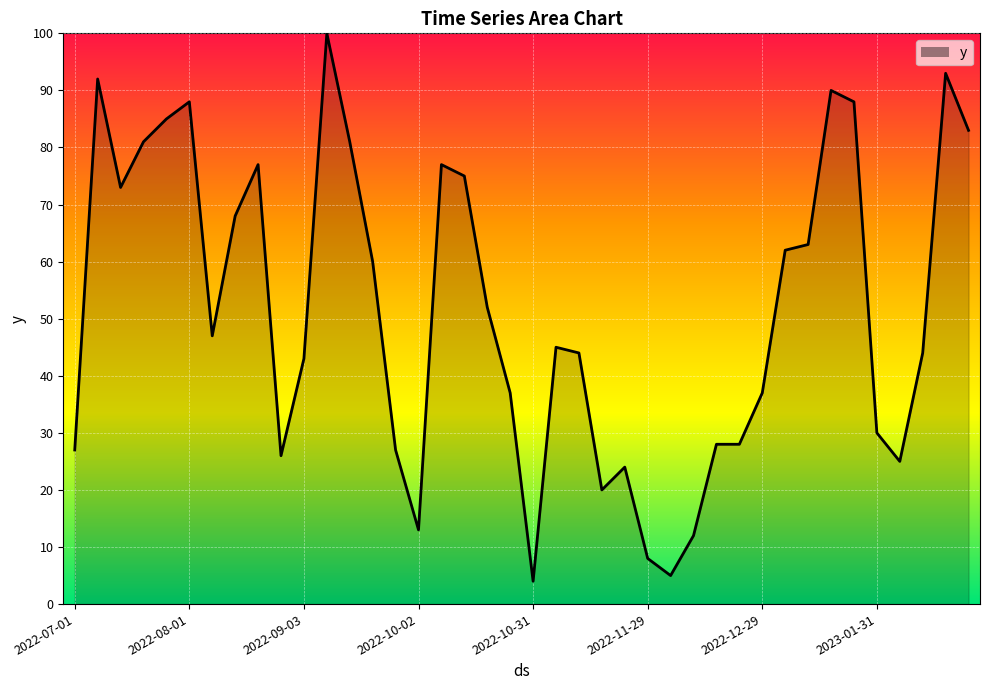

What is the greatest value displayed?

100